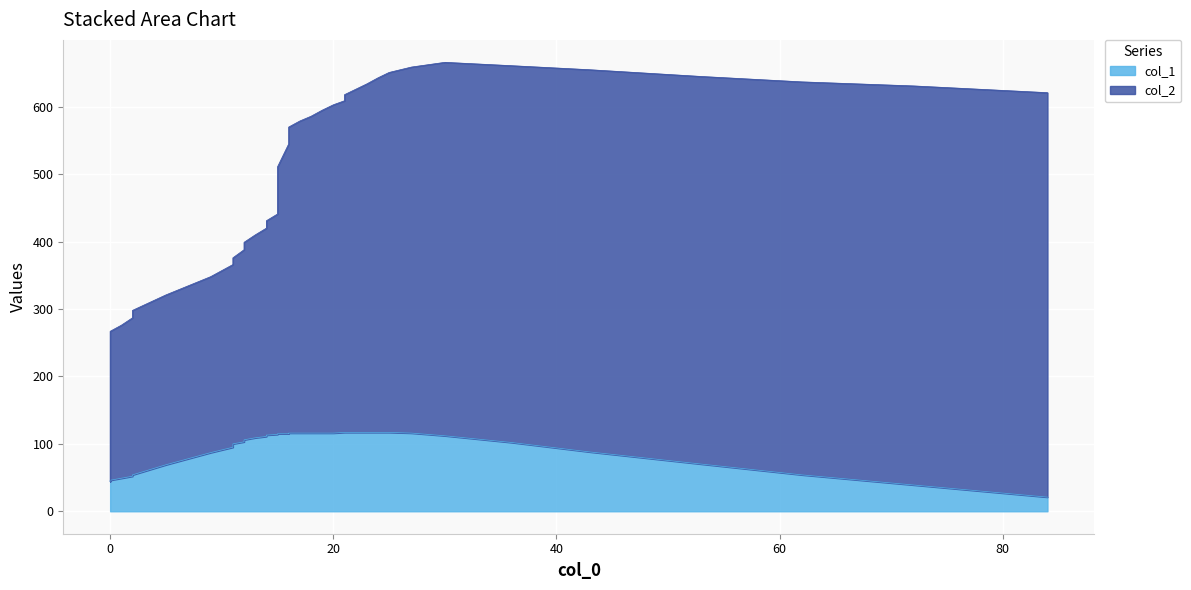

True or false: col_2 and col_1 cross at least once.

False